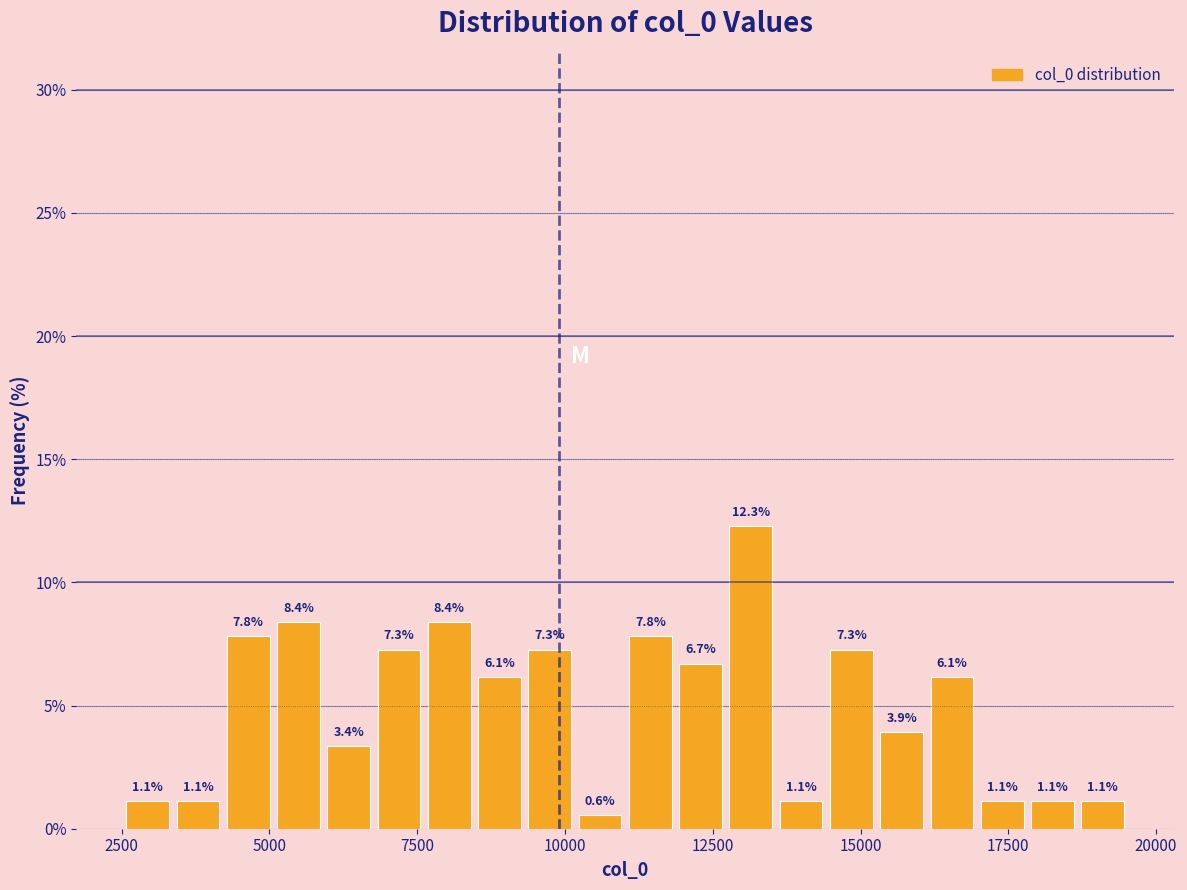

Read against the x-axis, roughly where is the centre of the tallest bar?

13000